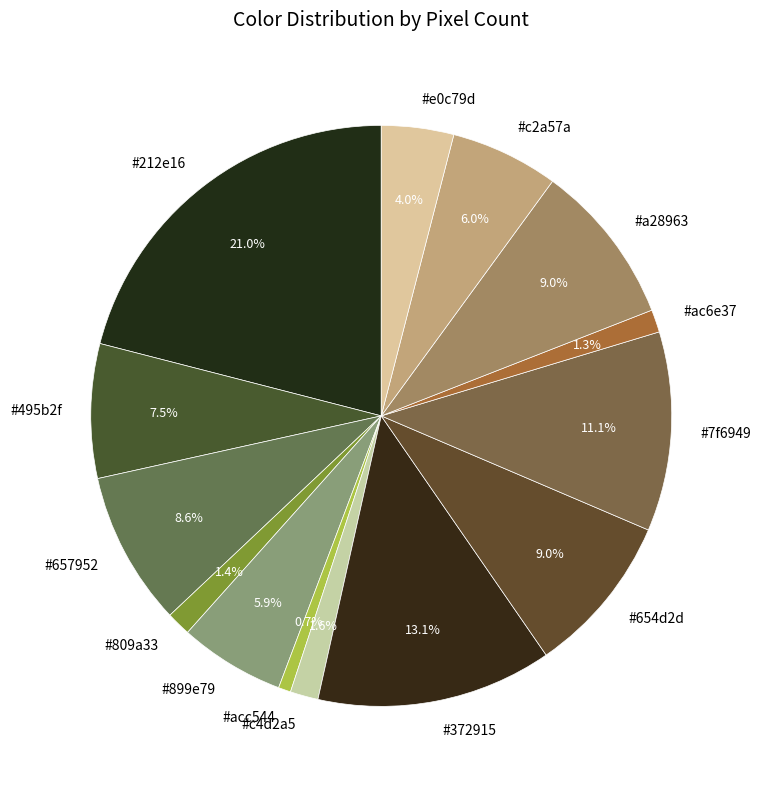

How many segments does this pie chart have?

14